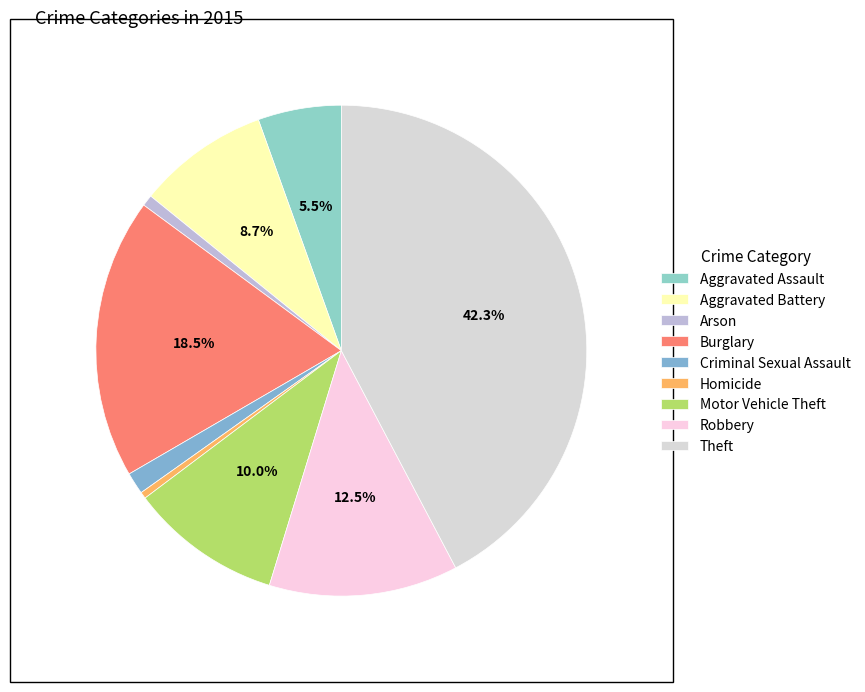

How many segments does this pie chart have?

9